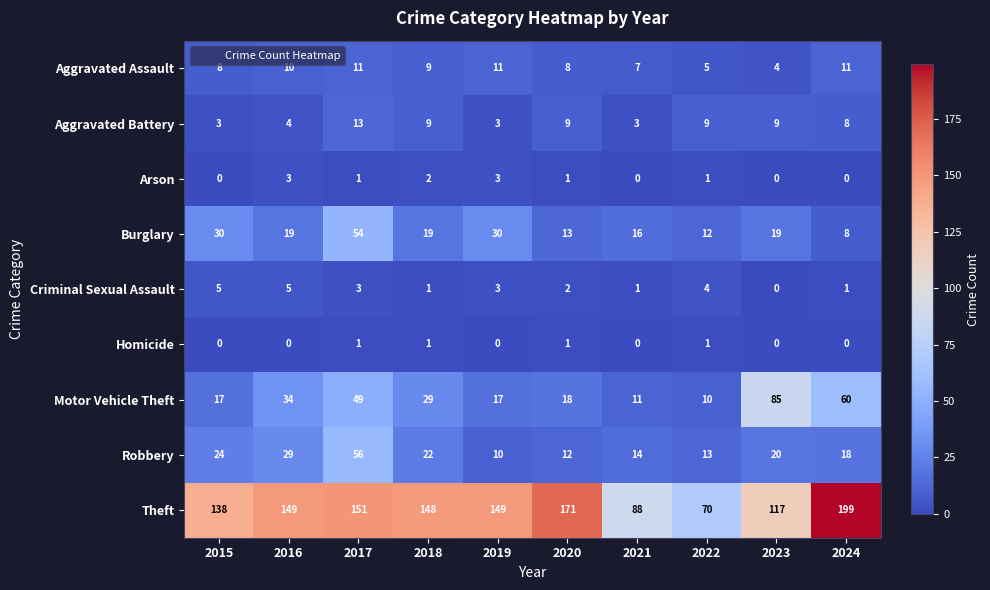

The Aggravated Battery series shows 5 at 2024. True or false?

False